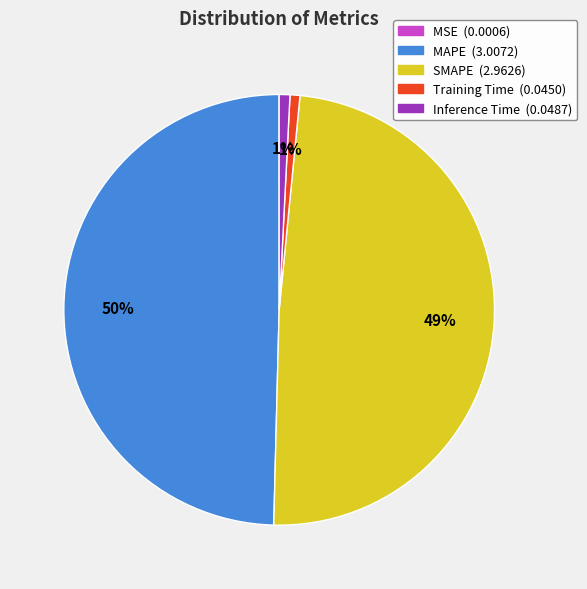

True or false: MAPE (3.0072) accounts for 50% of the total.

True